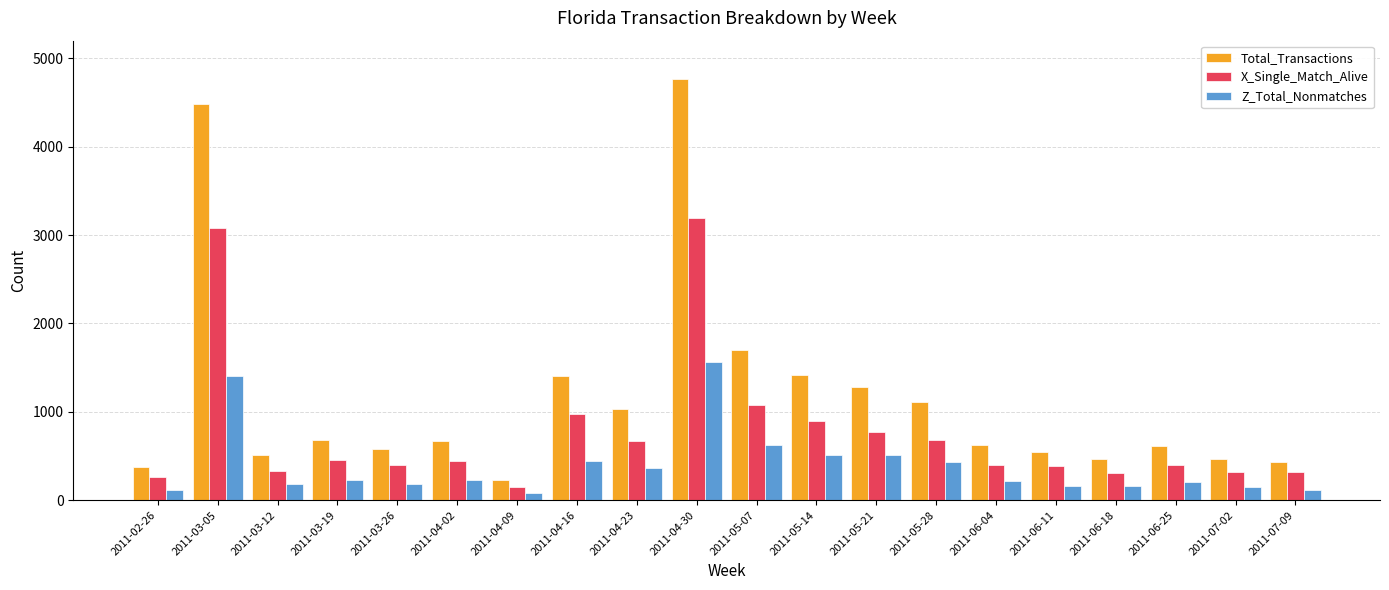

The X_Single_Match_Alive series shows 1078 at 2011-05-21. True or false?

False